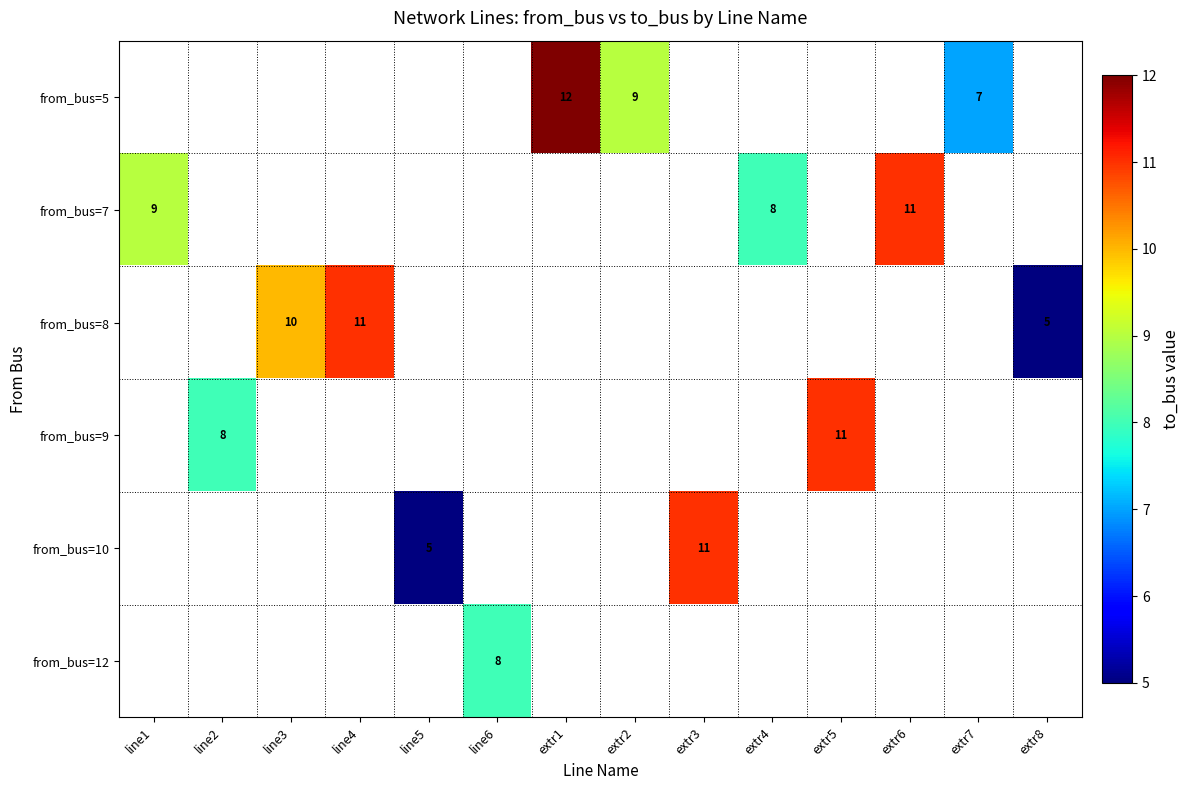

The from_bus=10 series shows 7 at line5. True or false?

False